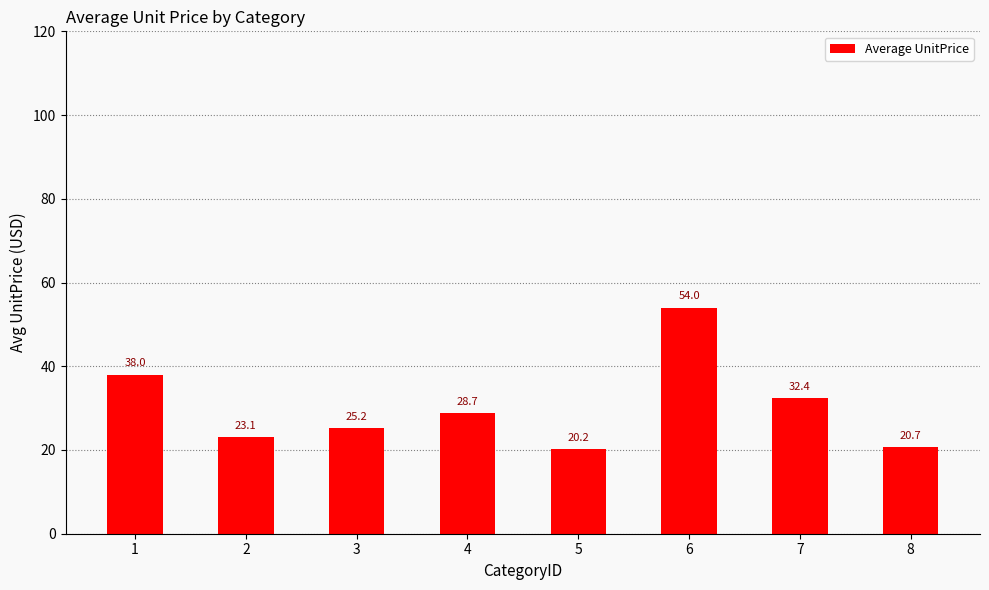

Rank the categories by value from lowest to highest.

5, 8, 2, 3, 4, 7, 1, 6